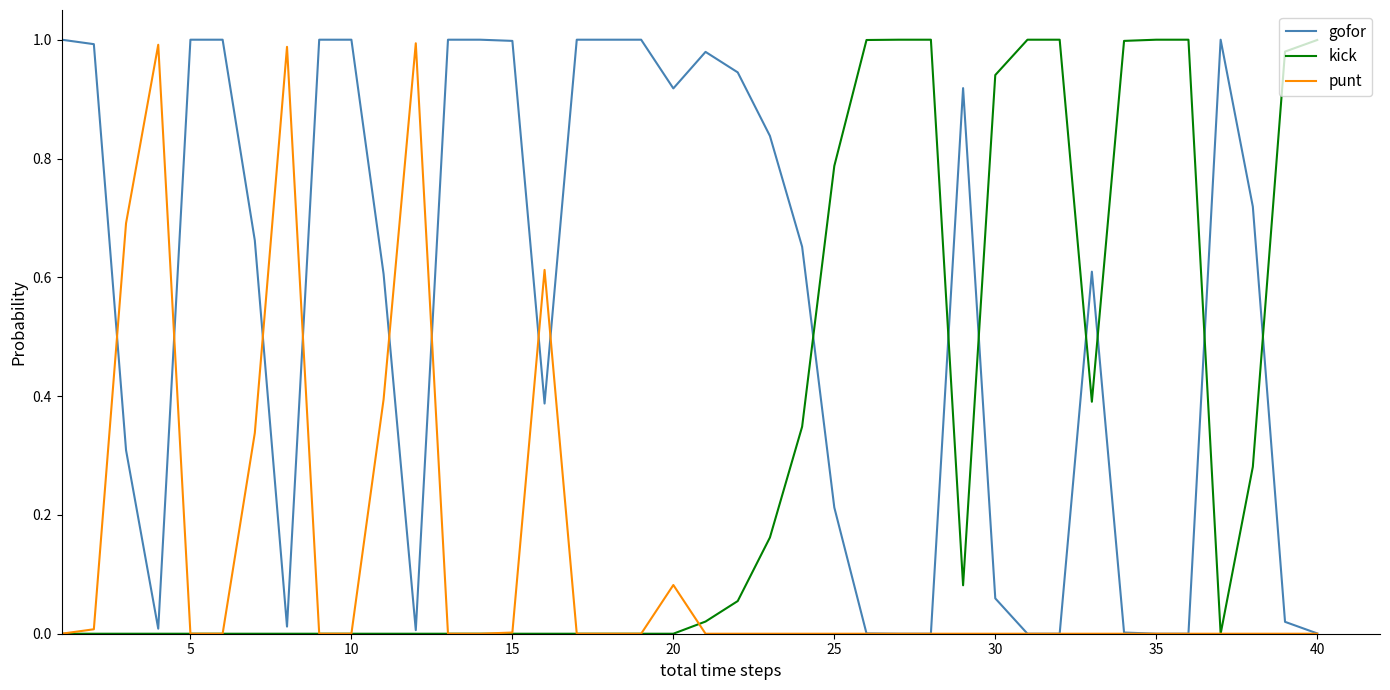

Rank the series by their average value, from highest to lowest.

gofor, kick, punt